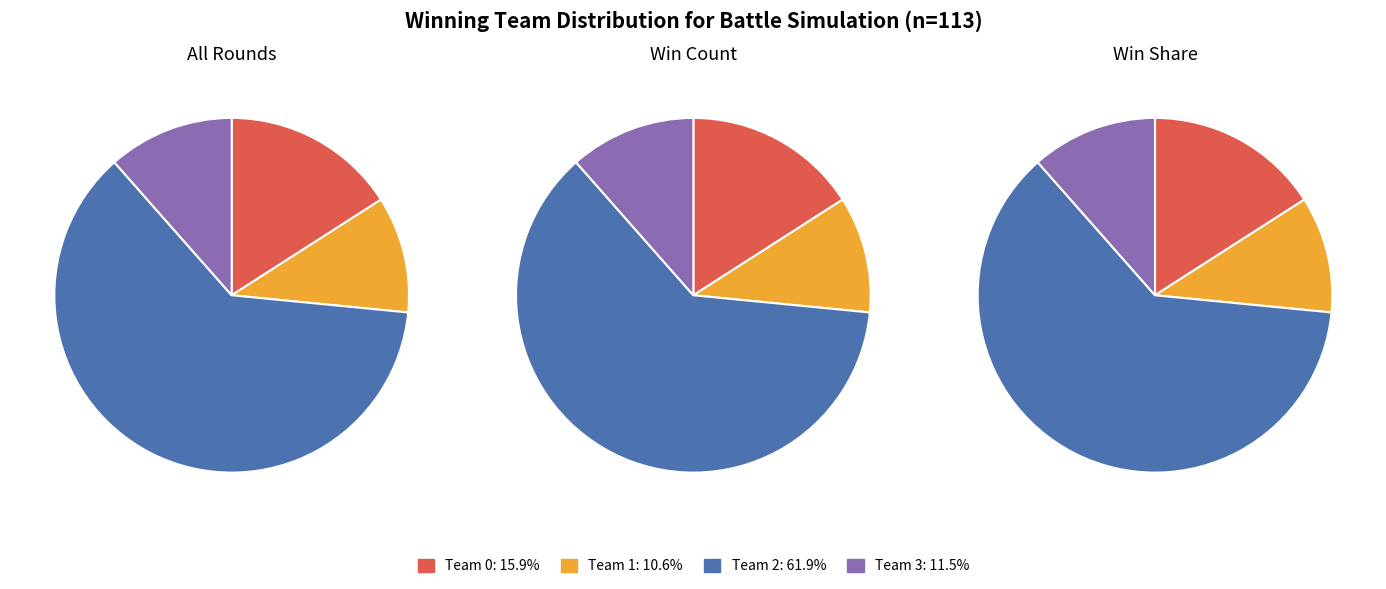

To the nearest percent, what is the difference between the largest and smallest slice percentages?

51%